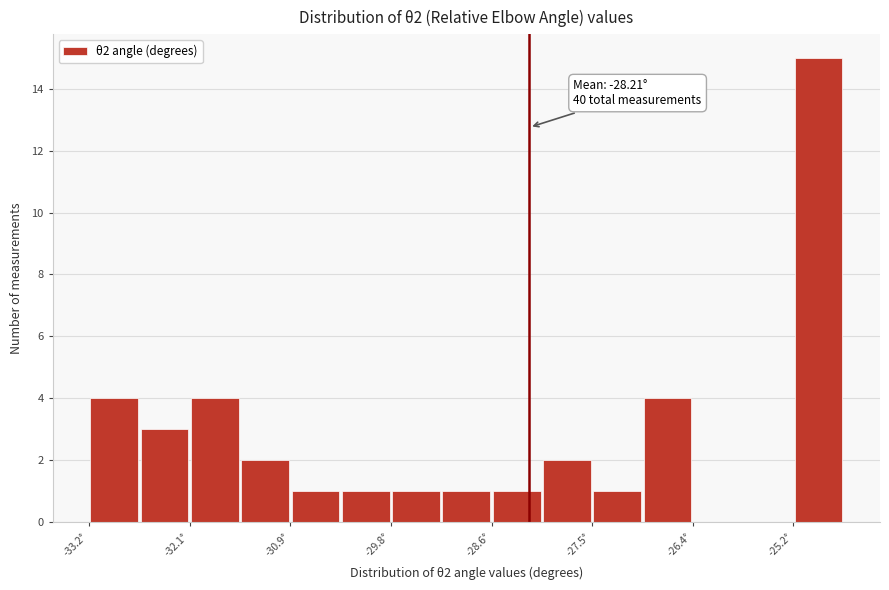

Around what value on the x-axis is the tallest bar? Give the approximate position of its centre, as read against the axis.

-25.0